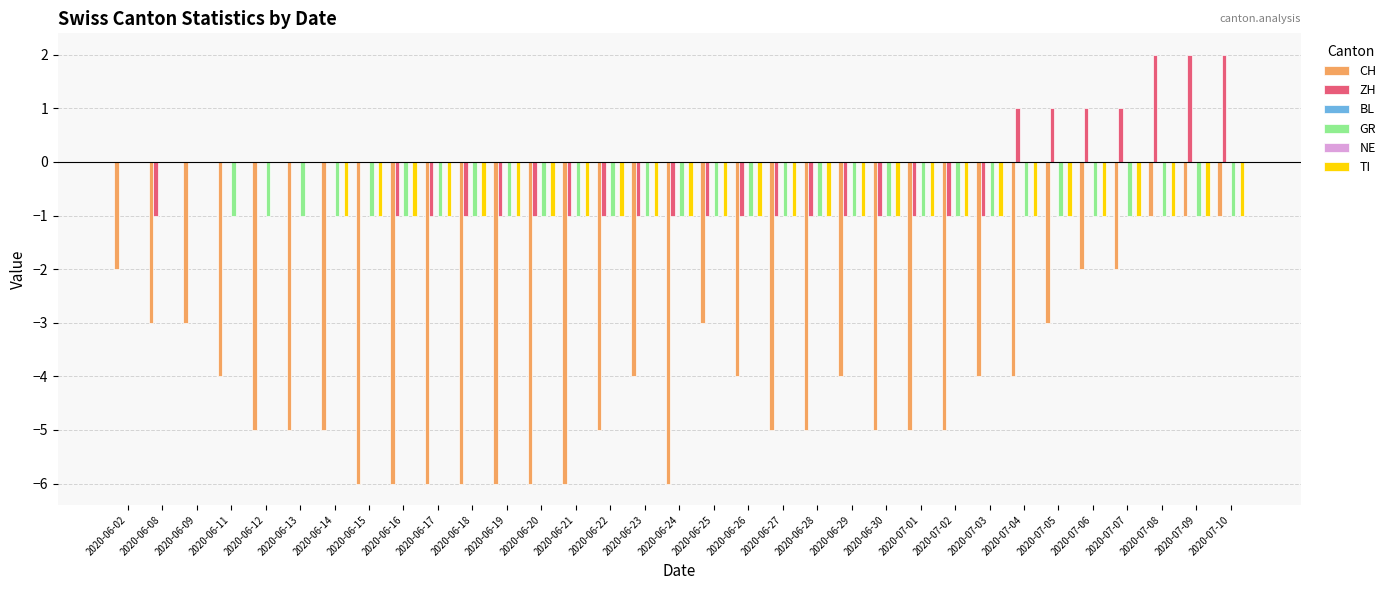

How many categories are shown in the chart?

33